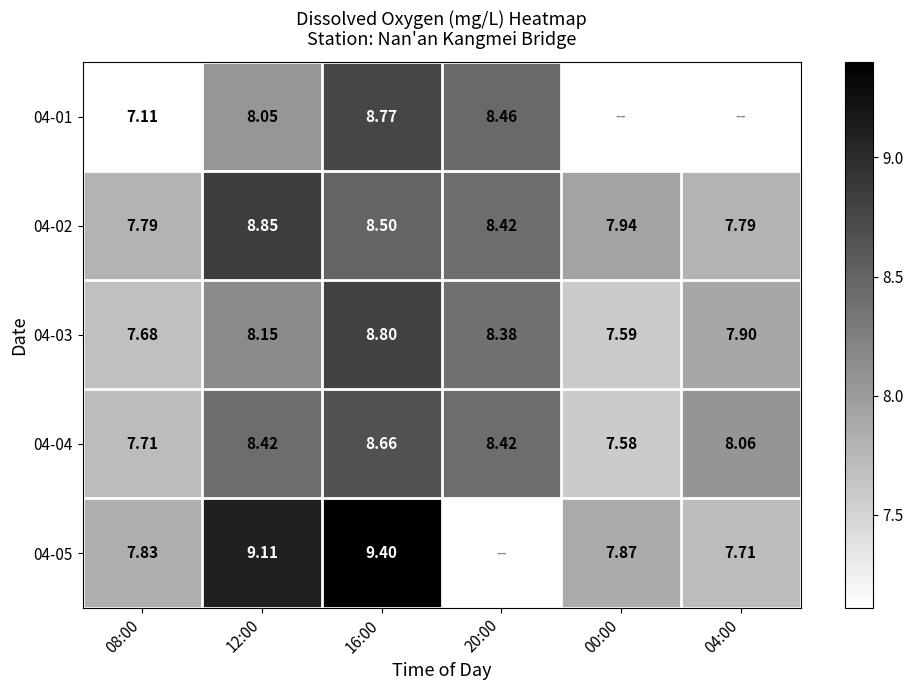

Is the value of 04-05 at 04:00 greater than the value of 04-01 at 20:00?

No